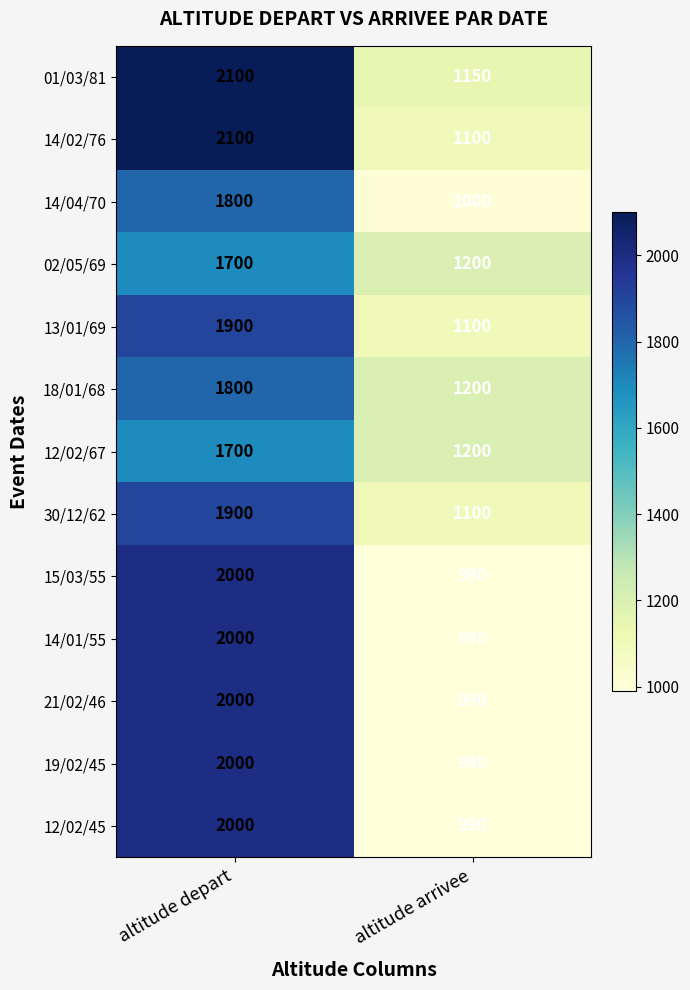

How many data points does each series have?

2